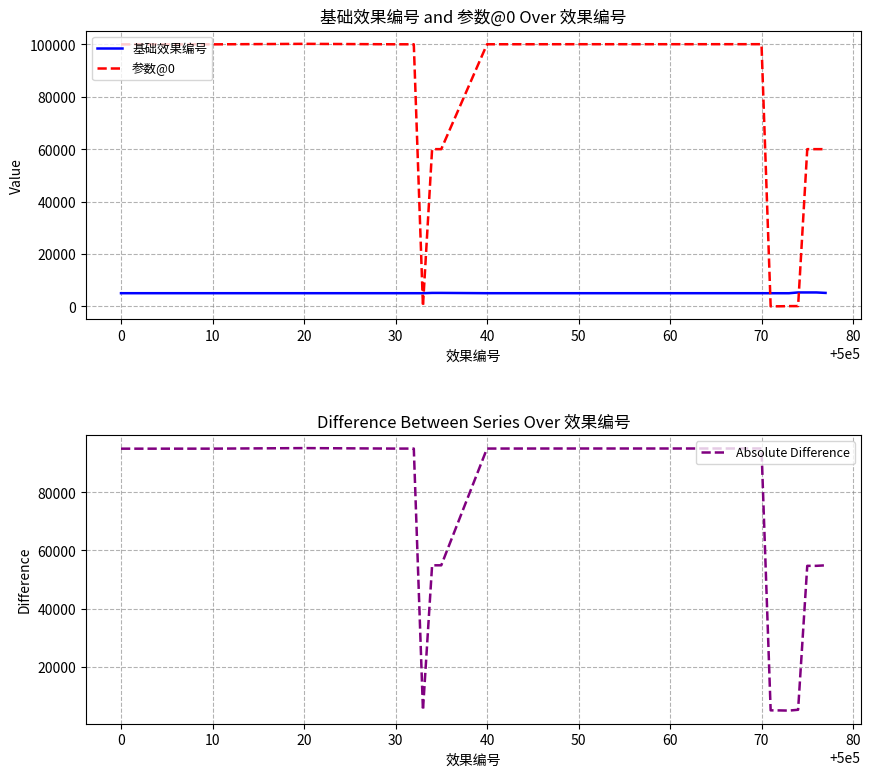

Which series has the widest spread of values?

参数@0